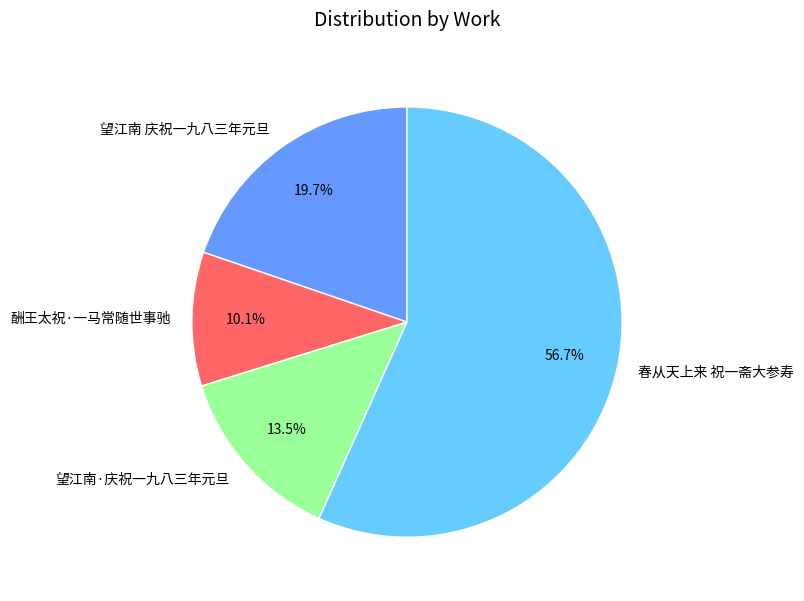

What is the total percentage of 春从天上来 祝一斋大参寿 and 酬王太祝·一马常随世事驰?

66.8%